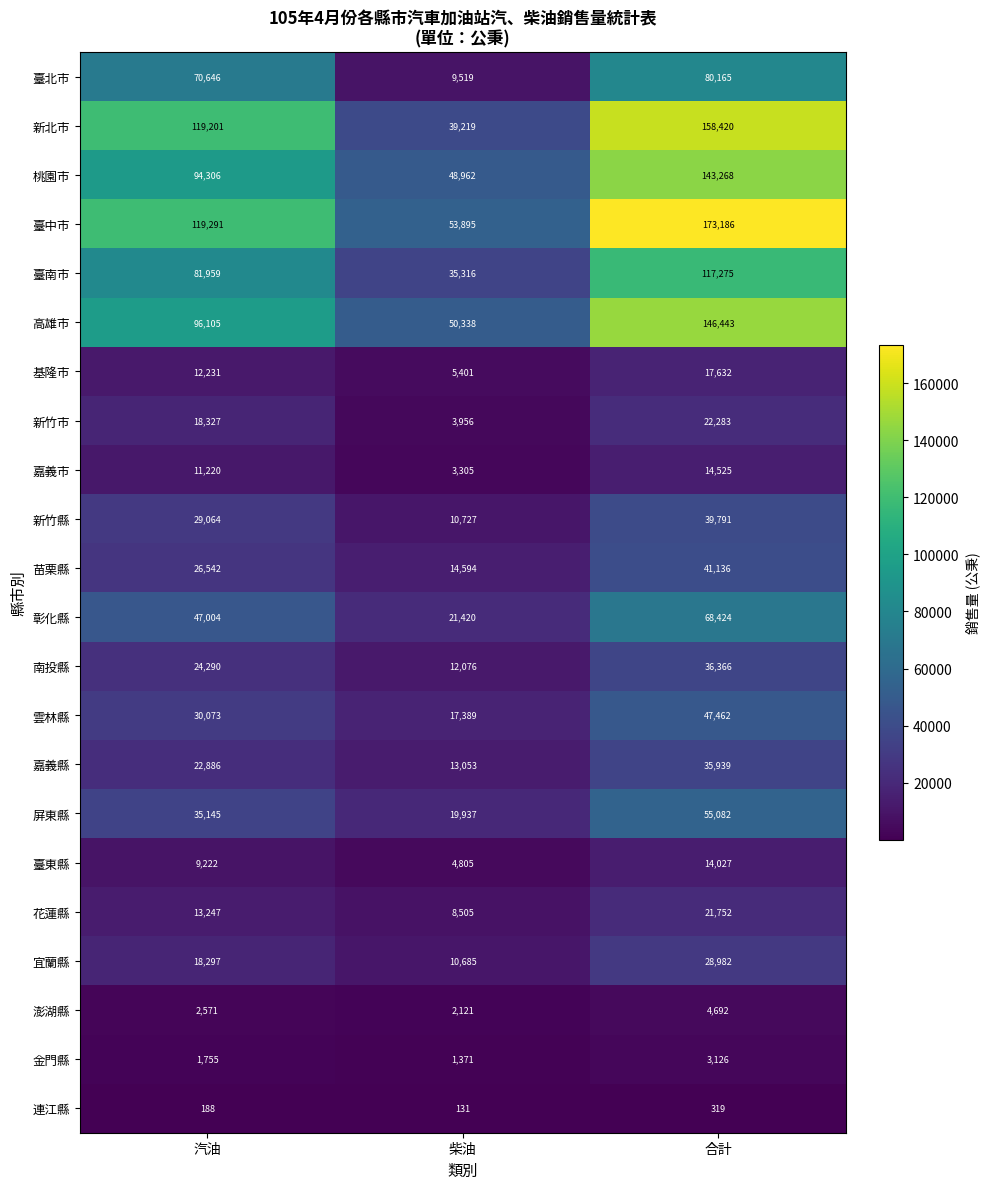

Rank the series by their maximum value, from lowest to highest.

連江縣, 金門縣, 澎湖縣, 臺東縣, 嘉義市, 基隆市, 花蓮縣, 新竹市, 宜蘭縣, 嘉義縣, 南投縣, 新竹縣, 苗栗縣, 雲林縣, 屏東縣, 彰化縣, 臺北市, 臺南市, 桃園市, 高雄市, 新北市, 臺中市